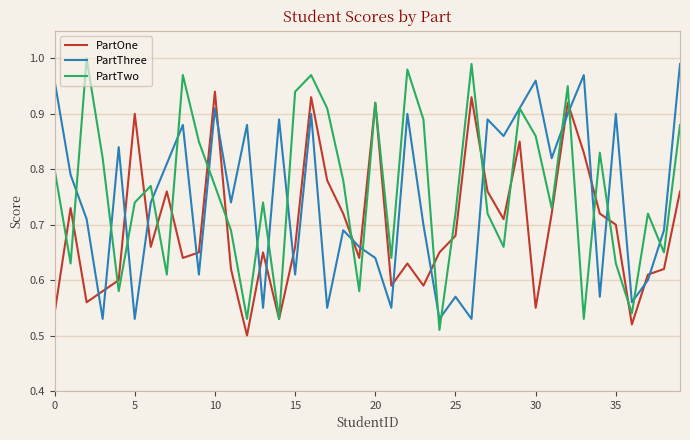

Which series ends up on top after the final intersection of PartThree and PartTwo?

PartThree